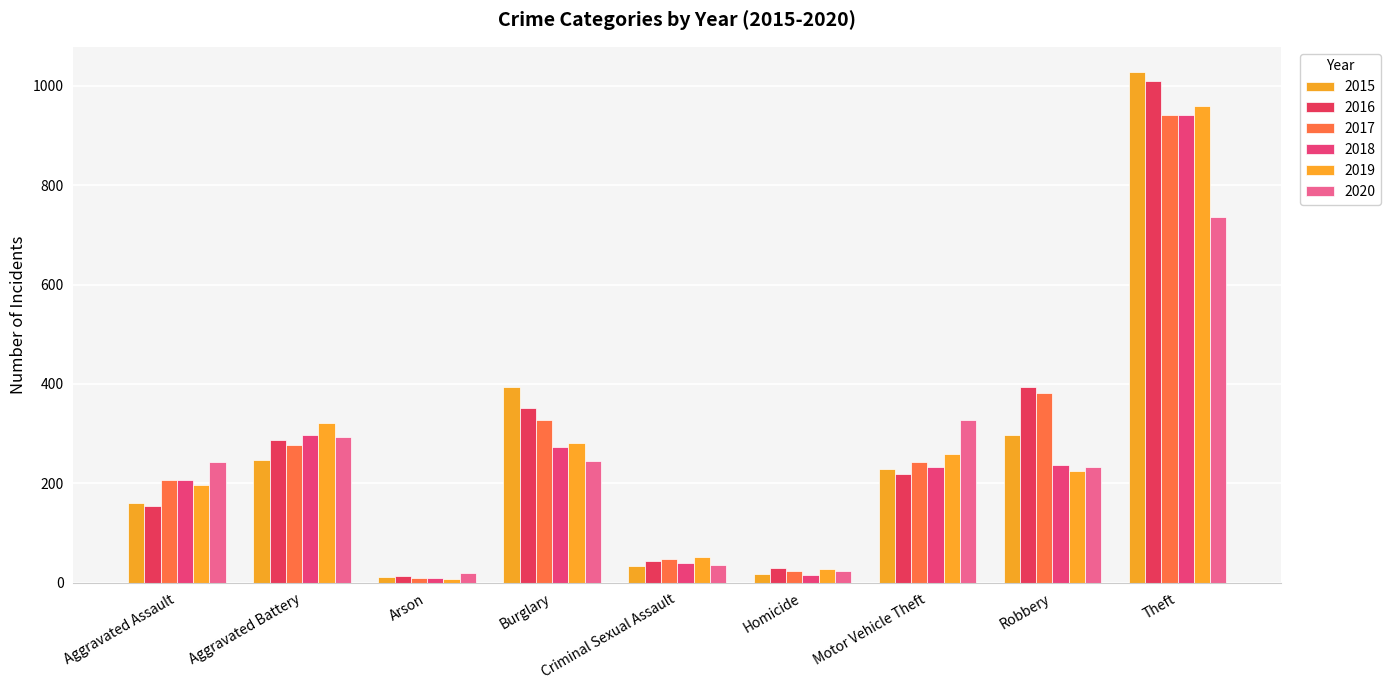

How many bars are there in each group?

6